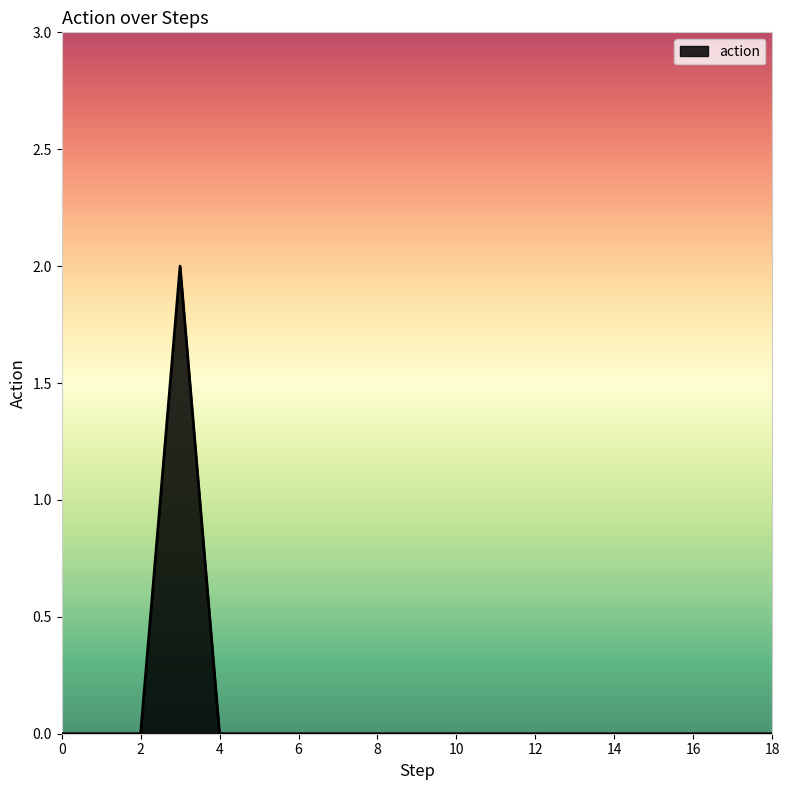

How many lines are shown in the chart?

1